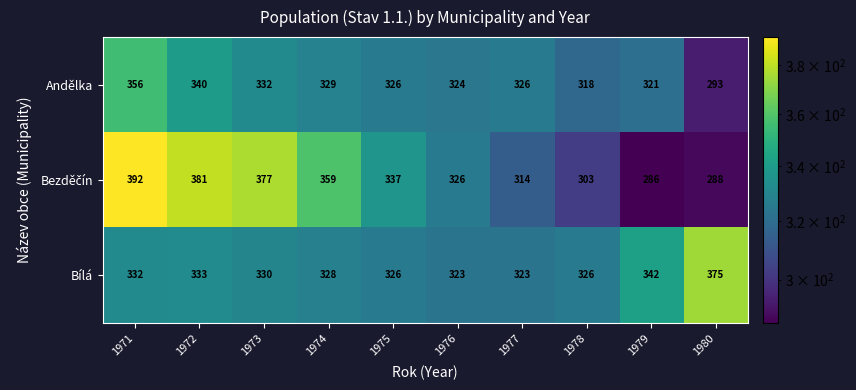

What is the difference between the second highest and minimum values in the Bílá series?

19